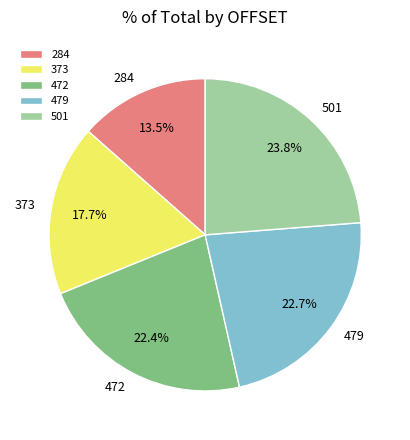

What is the ratio of the value at 472 to the value at 373?

1.3